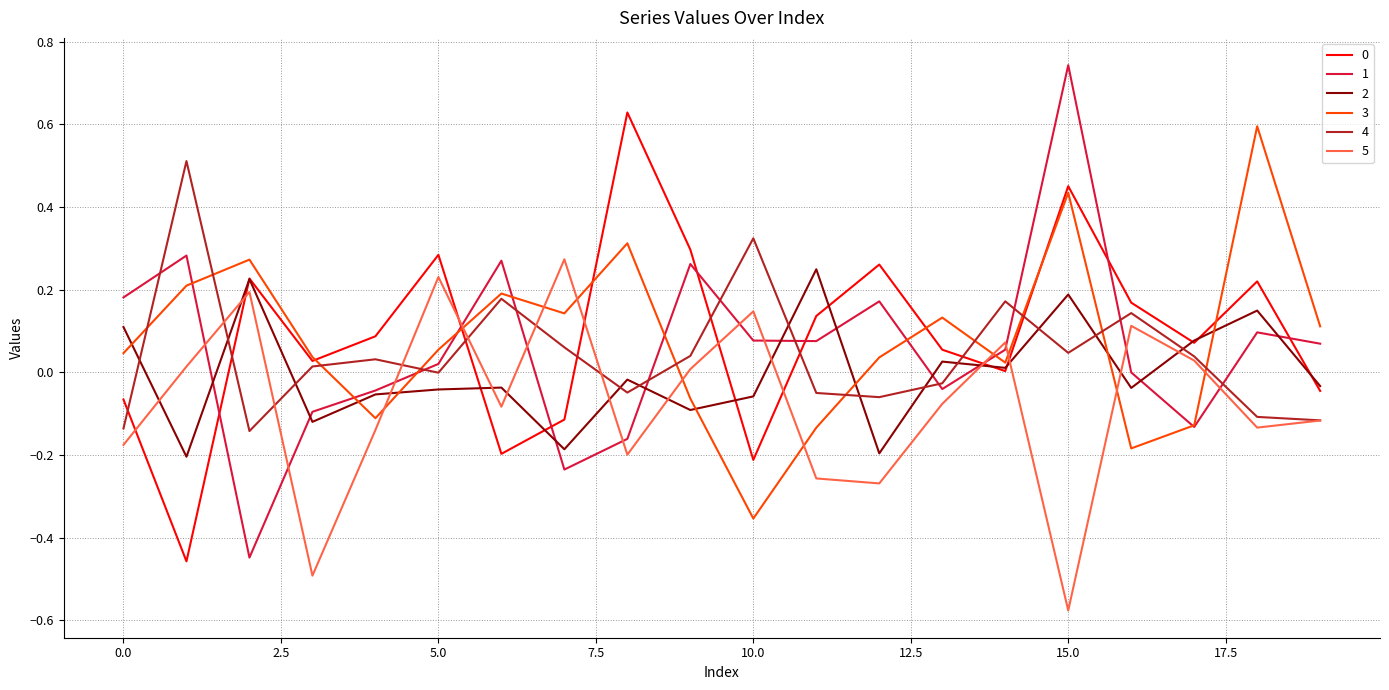

At how many categories does at least one series exceed 0?

20